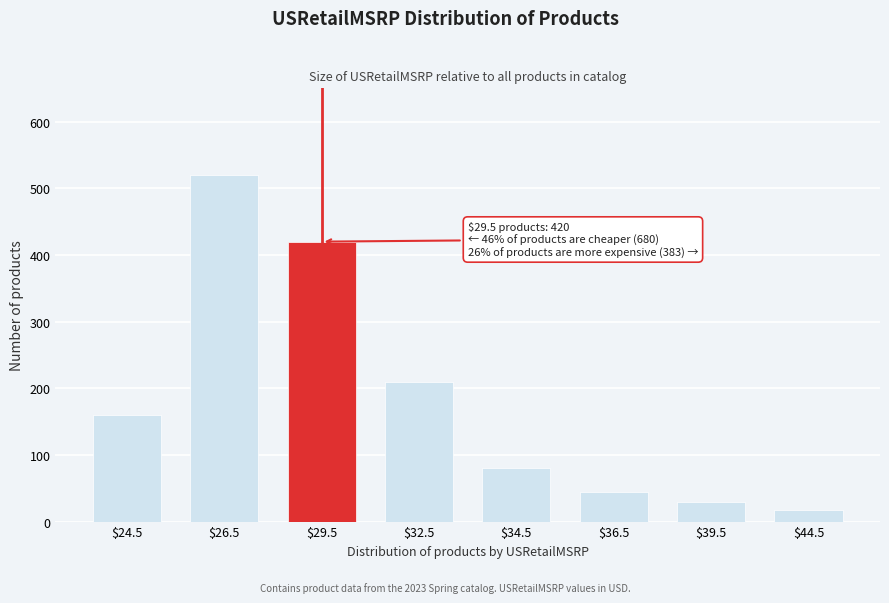

Reading right to left, extract all data points from this chart.

18	30	45	80	210	420	520	160